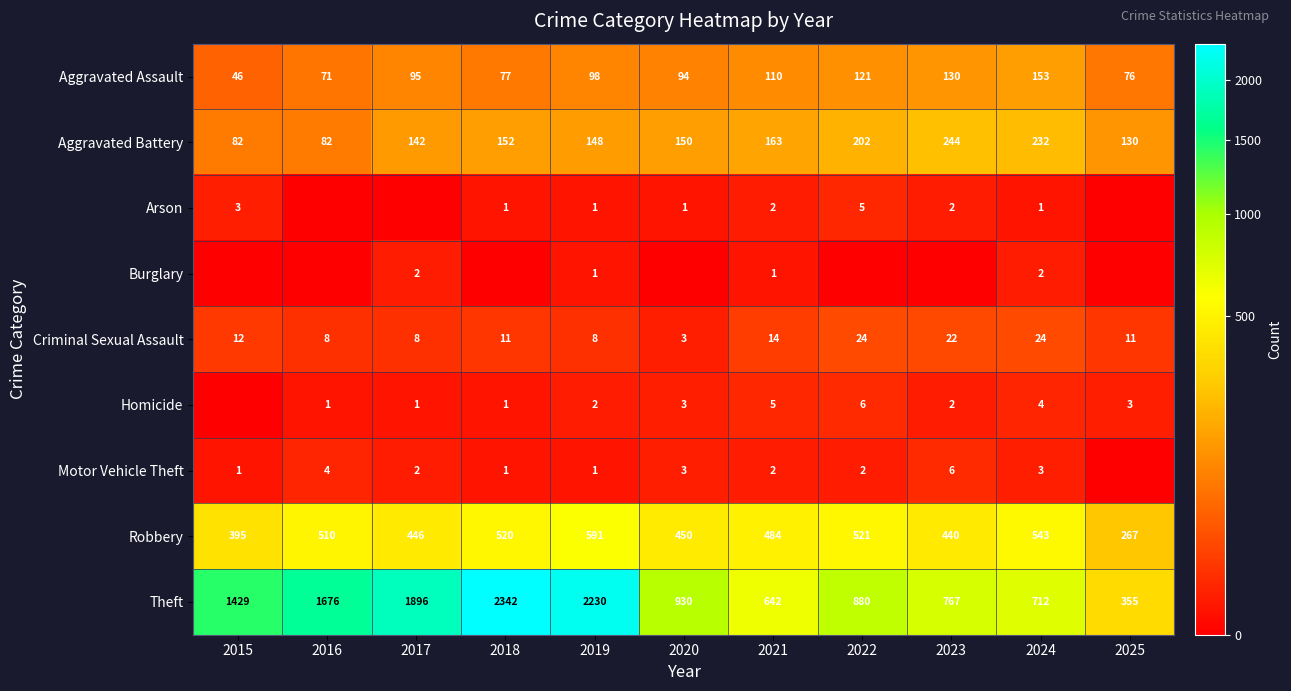

What is the highest value of the Criminal Sexual Assault series?

24